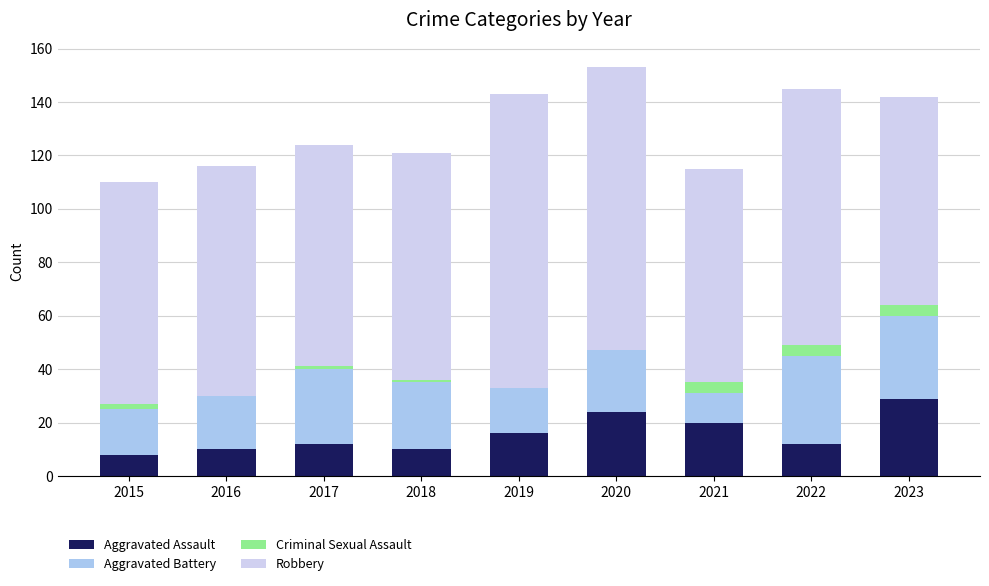

The Aggravated Assault series shows 3 at 2019. True or false?

False